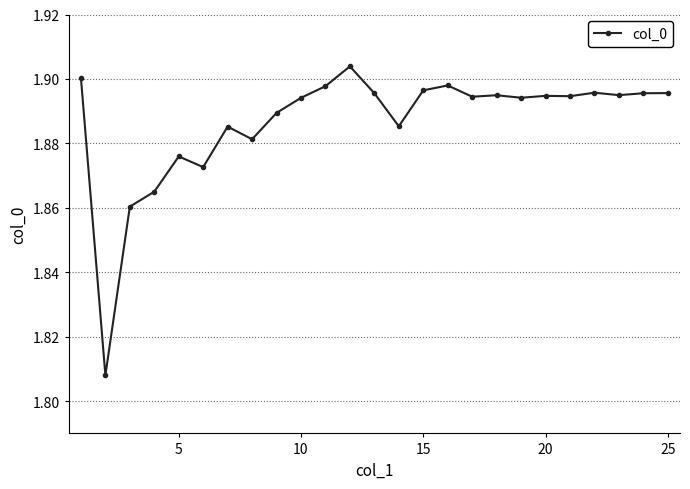

Count the number of categories in the chart.

25